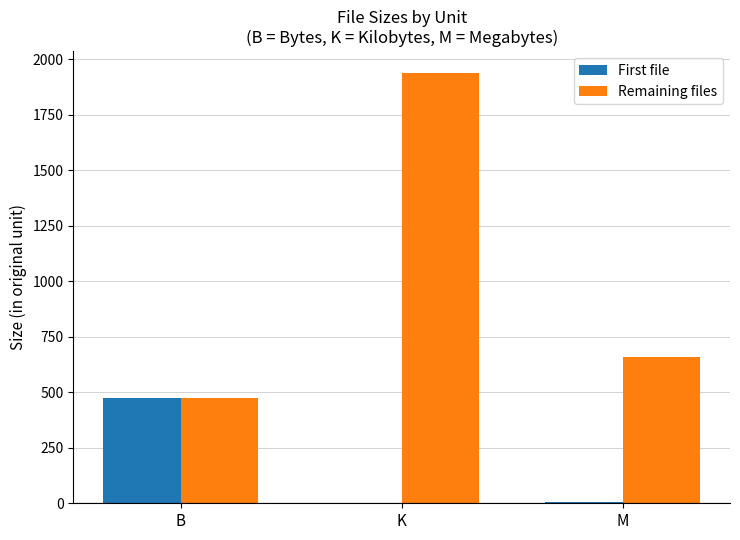

What is the greatest value displayed?

1938.5